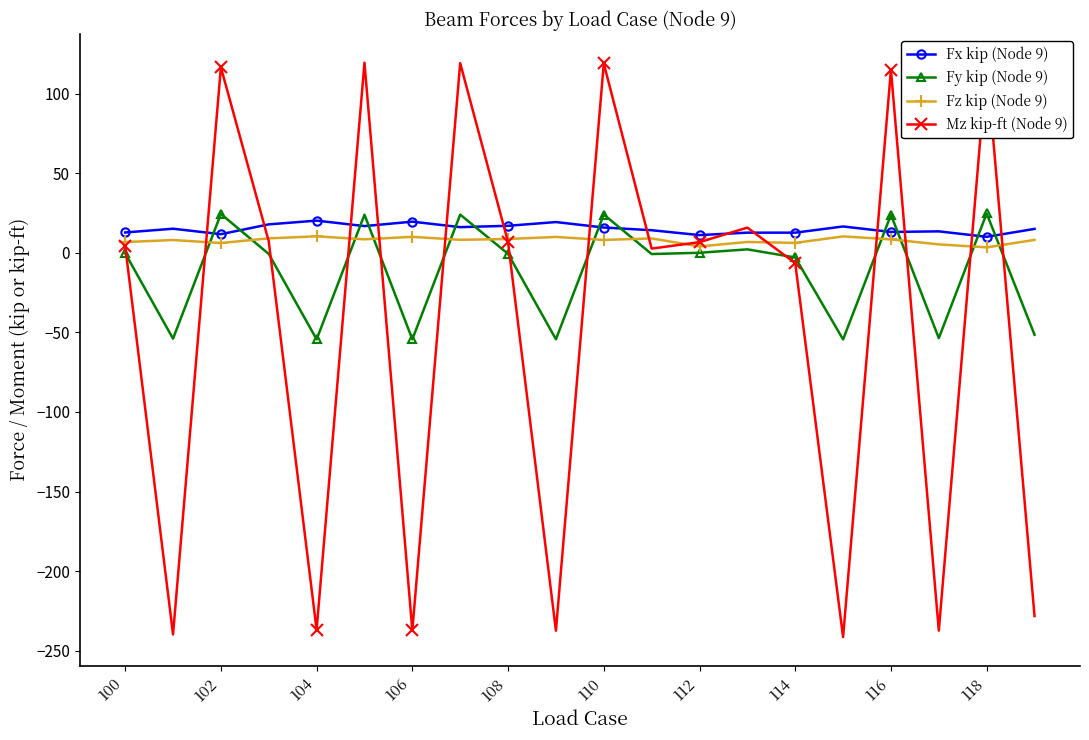

Rank the series by their maximum value, from lowest to highest.

Fz kip (Node 9), Fx kip (Node 9), Fy kip (Node 9), Mz kip-ft (Node 9)